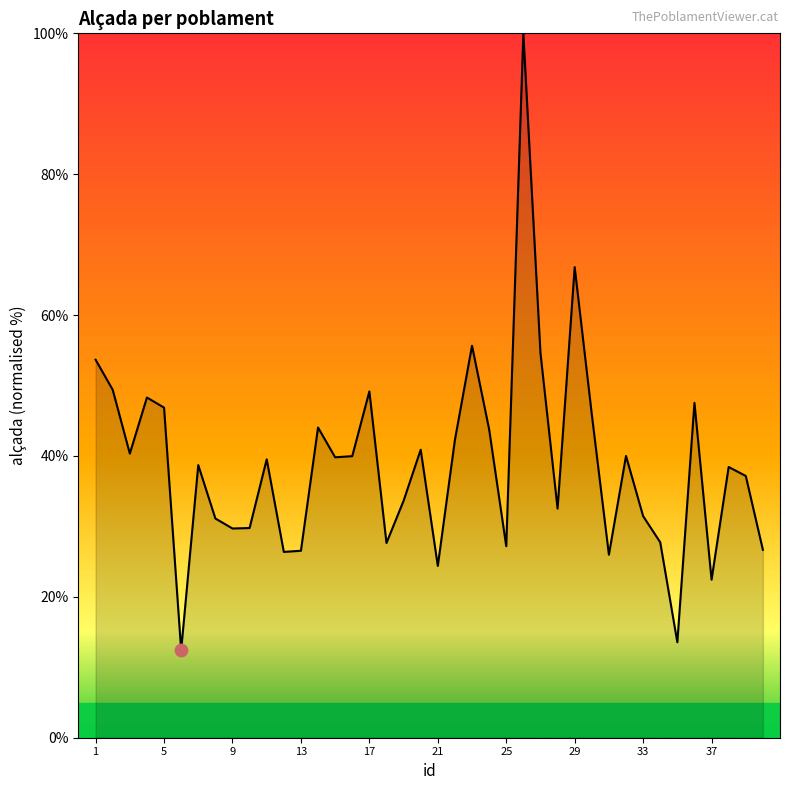

What is the difference between the maximum and minimum values?

87.6